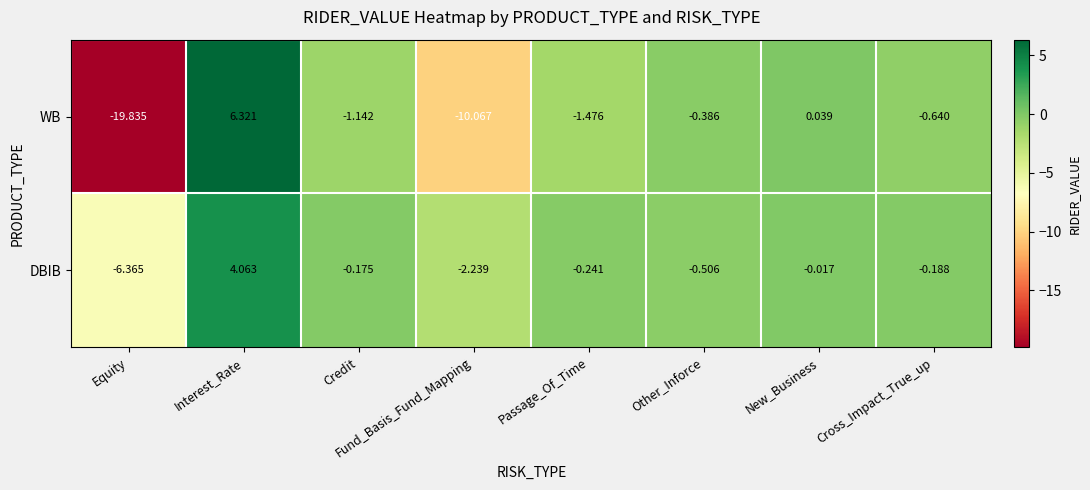

At which label does WB reach its peak?

Interest_Rate